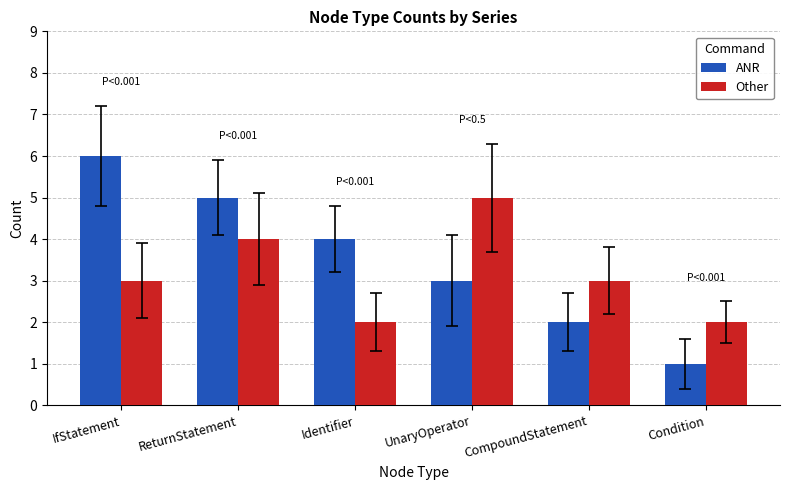

What is the value of the Other bar at the 4th from the left?

5